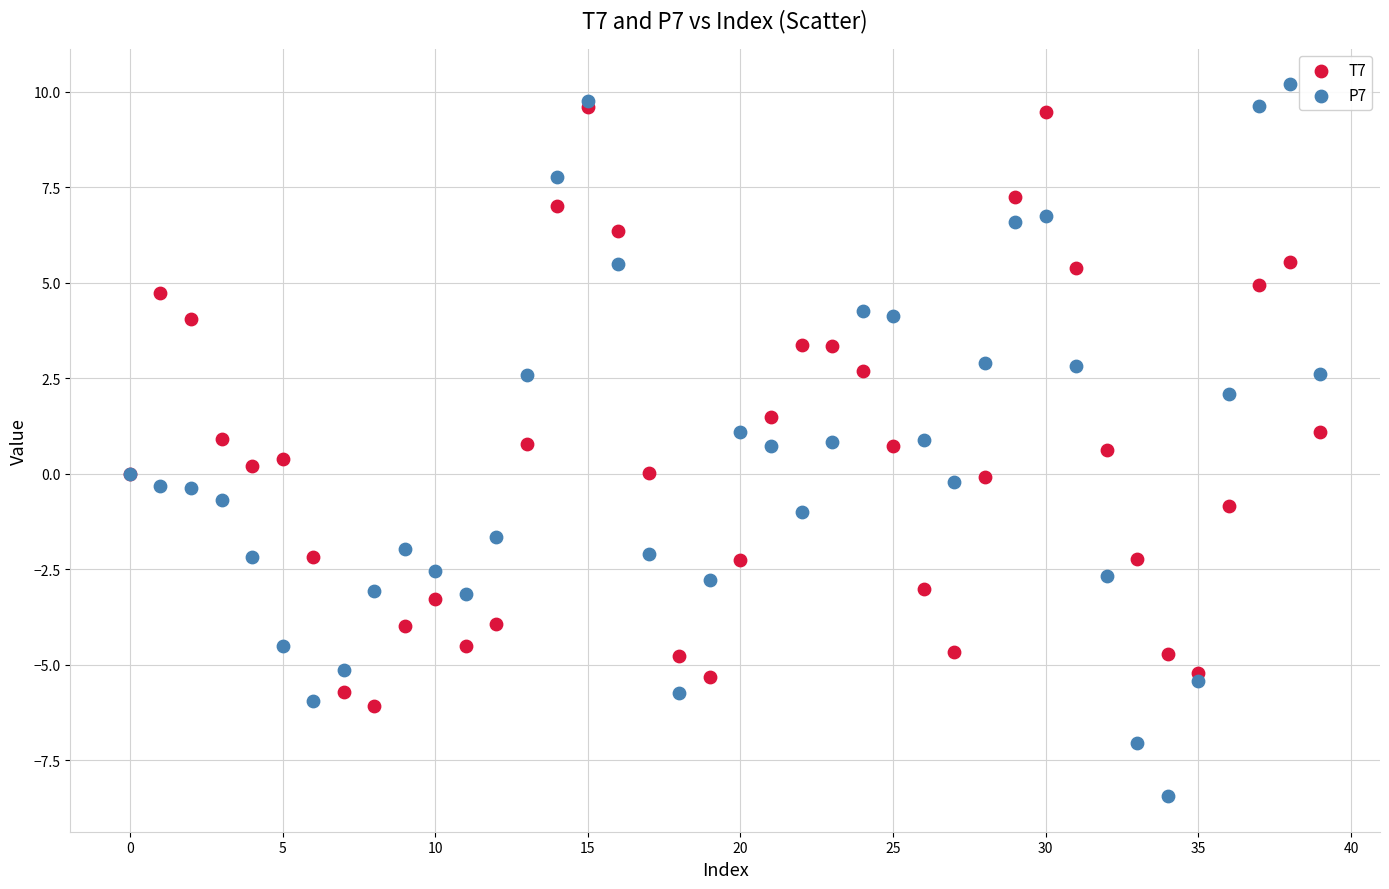

What are all the series names shown in the legend?

T7, P7